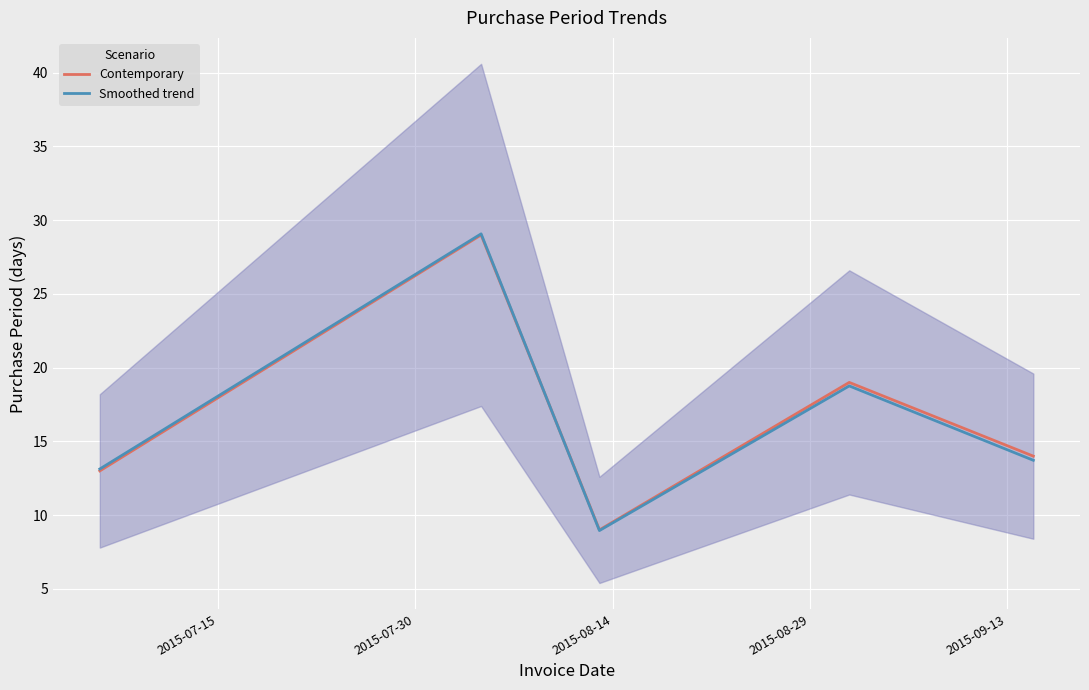

What is the sum of the Smoothed trend values at 2015-07-30 and 2015-08-14?

38.0